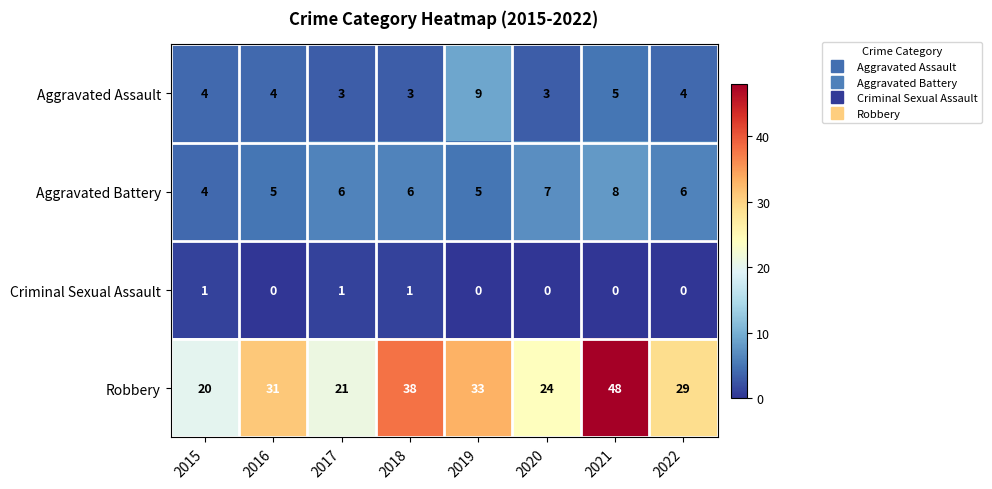

Rank the series by their maximum value, from highest to lowest.

Robbery, Aggravated Assault, Aggravated Battery, Criminal Sexual Assault